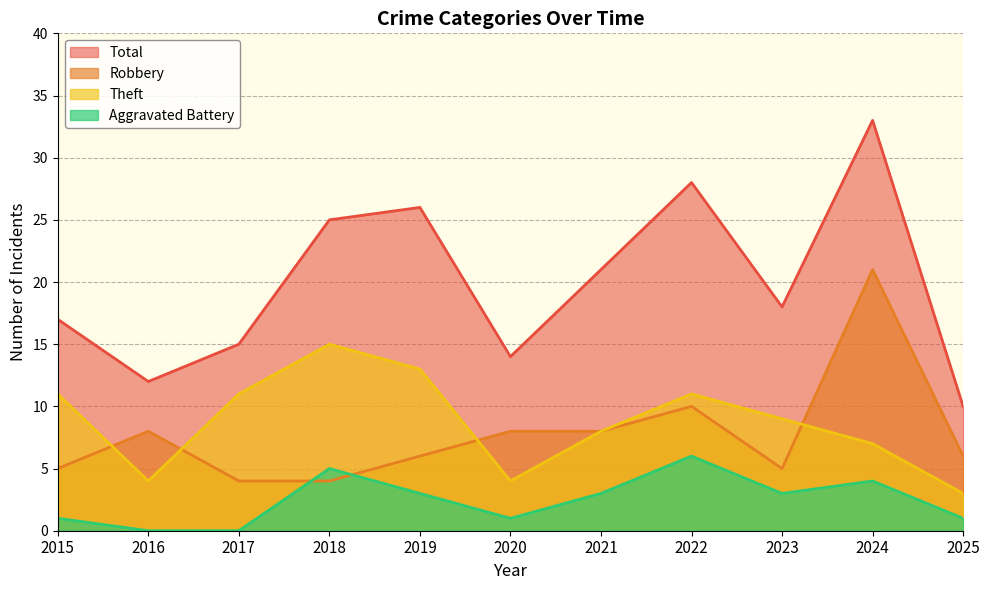

Rank the categories by Theft value from lowest to highest.

2025, 2016, 2020, 2024, 2021, 2023, 2015, 2017, 2022, 2019, 2018